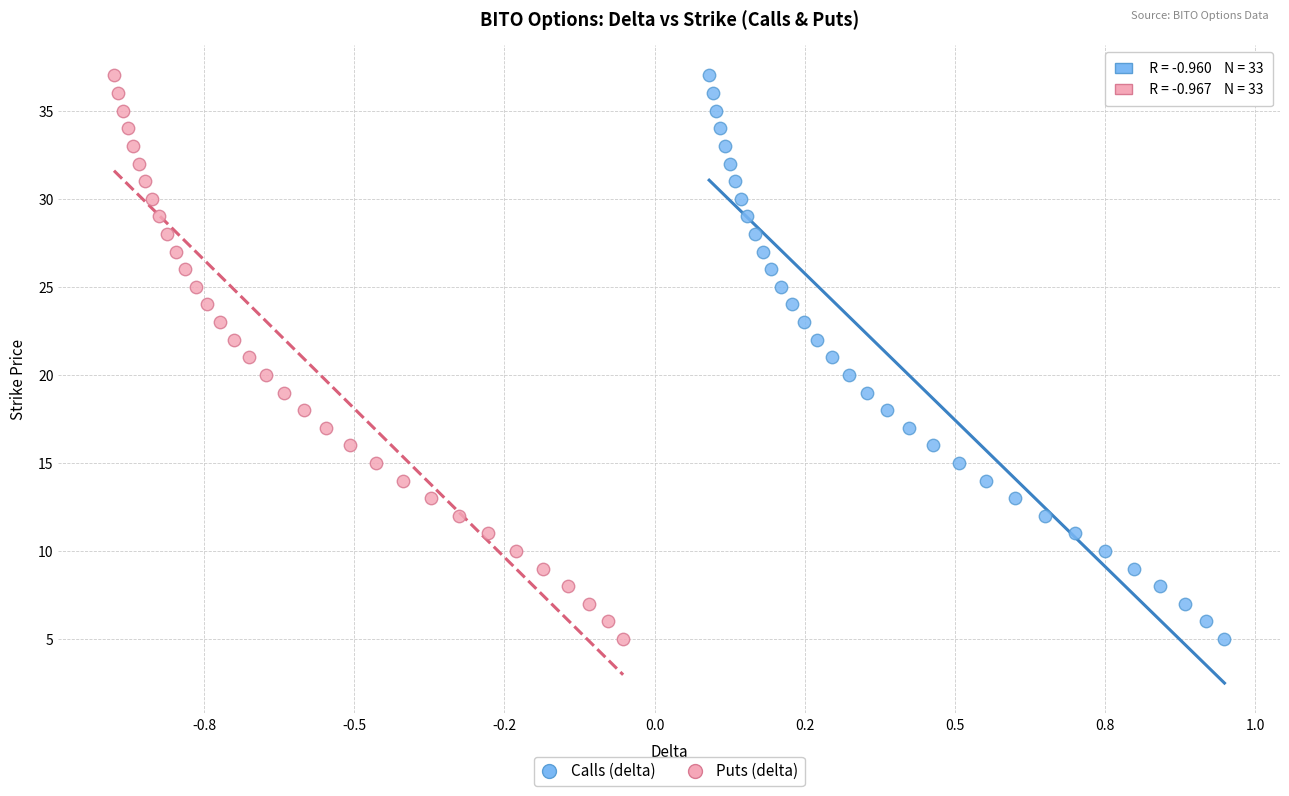

What are all the series names shown in the legend?

Calls (delta), Puts (delta)